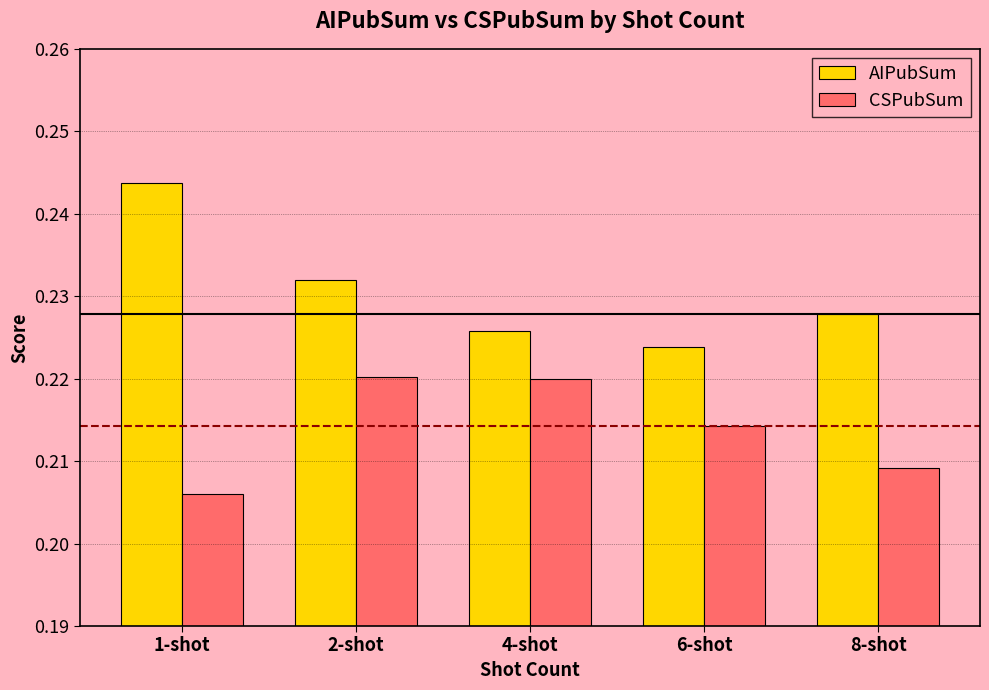

Count the AIPubSum values in the range 0 to 1.

5